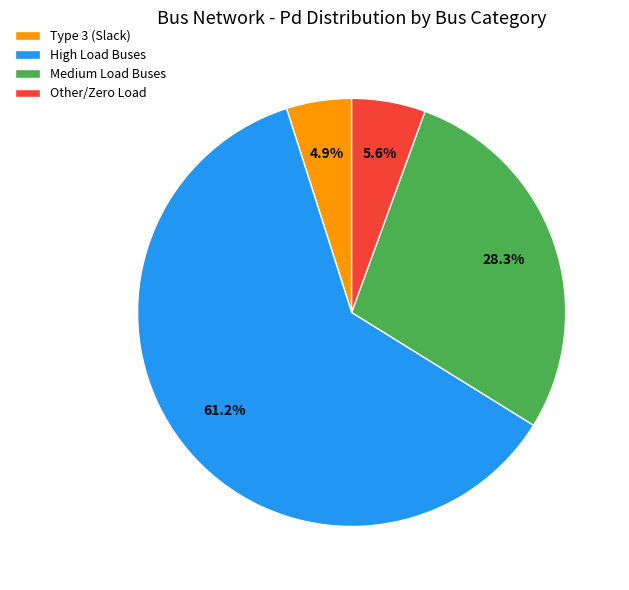

Rank the categories by value from lowest to highest.

Type 3 (Slack), Other/Zero Load, Medium Load Buses, High Load Buses